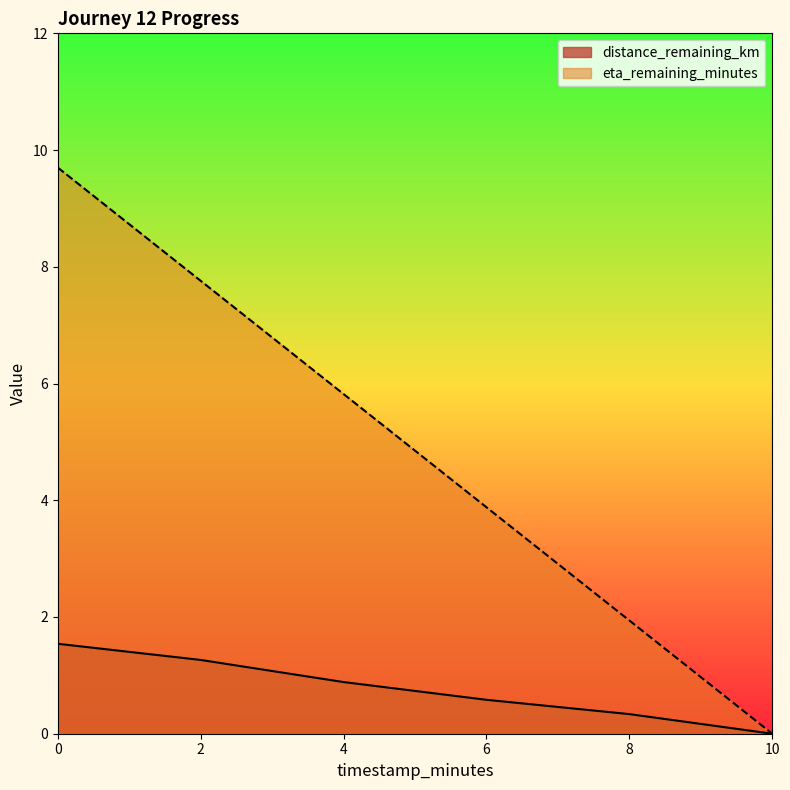

List the series in order of their overall mean, lowest first.

distance_remaining_km, eta_remaining_minutes